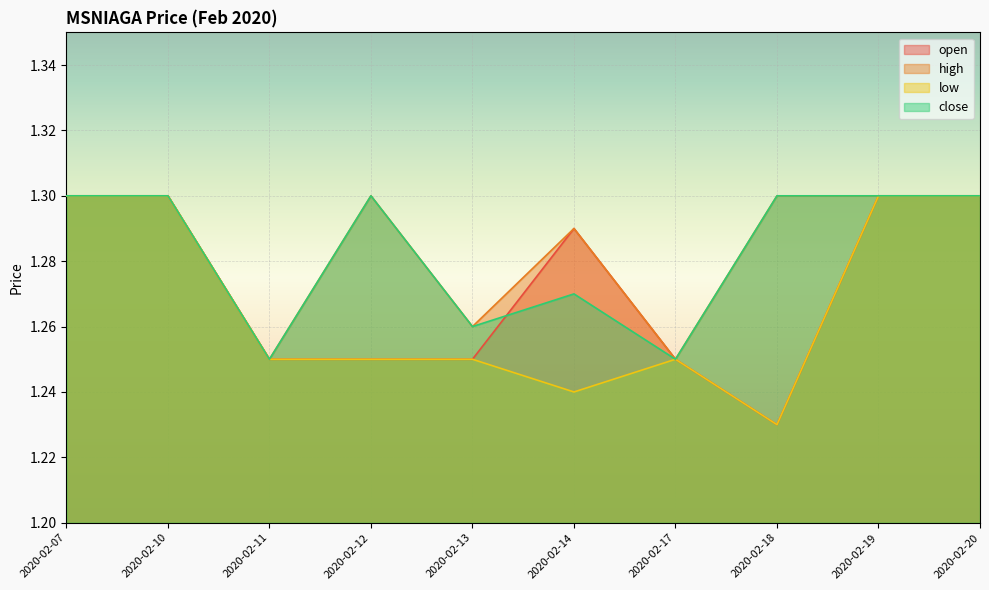

What is the sum of the open values at 2020-02-18 and 2020-02-20?

2.5